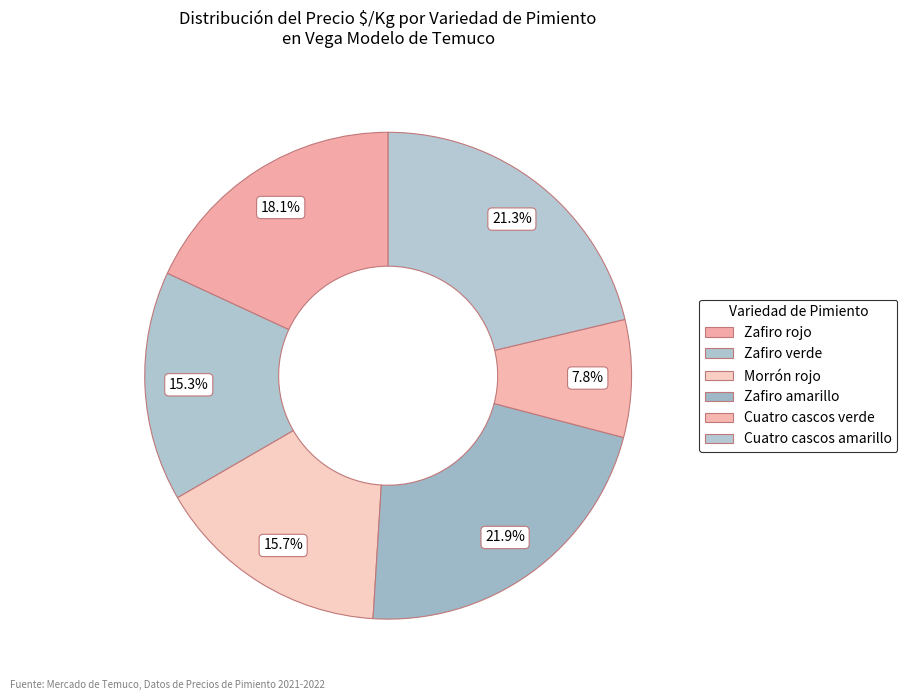

Count the number of slices in the pie.

6